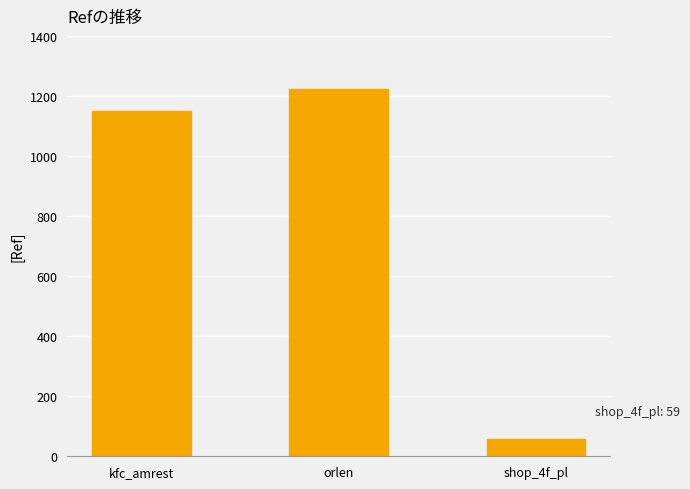

Reading left to right, list all the values displayed in this chart.

kfc_amrest=1149	orlen=1222	shop_4f_pl=59